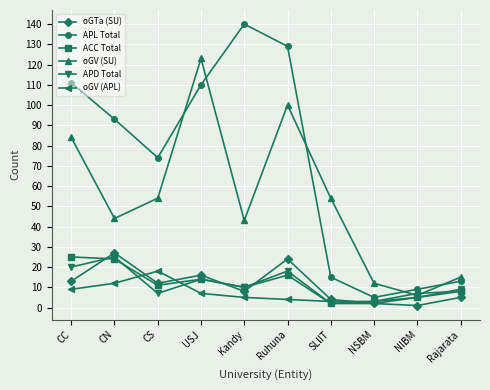

At how many categories does at least one series exceed 38?

7